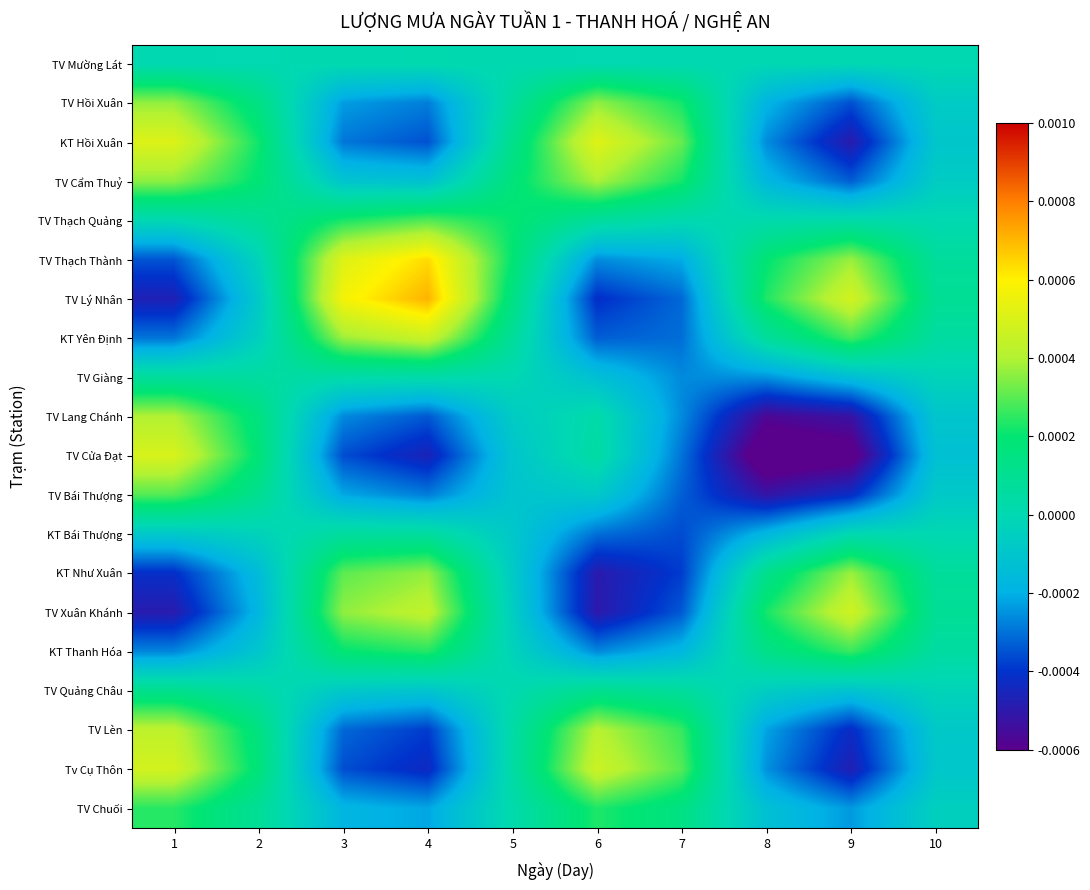

How many data points does each series have?

10